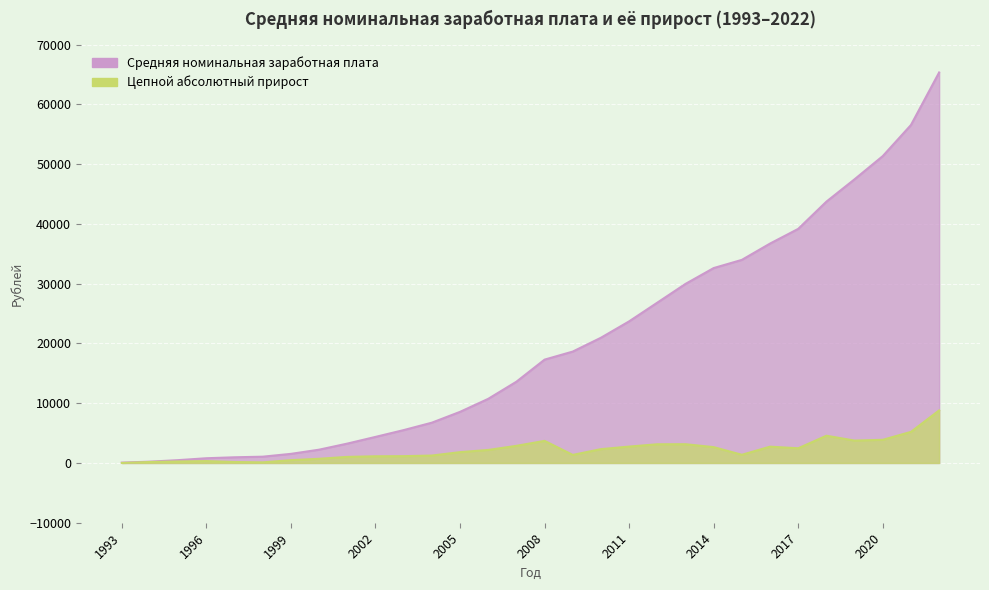

At which category is the sum across all series the highest?

2022